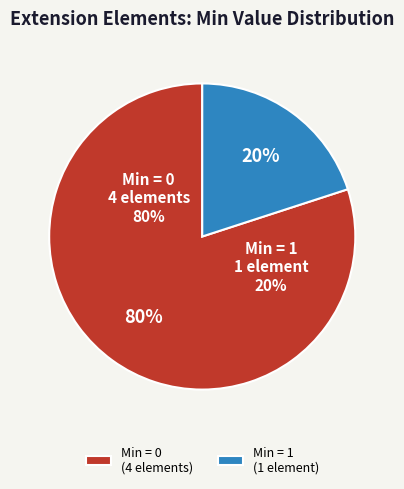

The Extension.value[x] slice represents 0% of the pie. True or false?

True